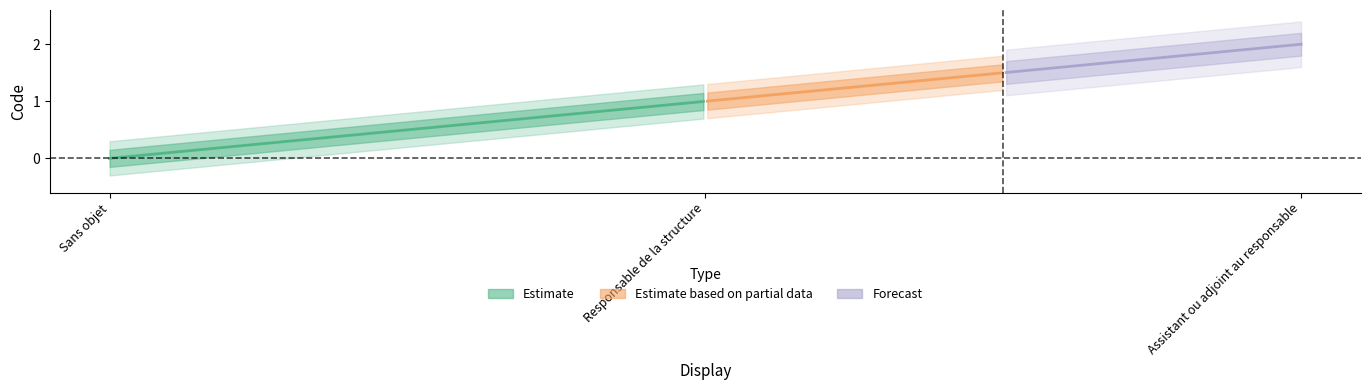

What is the sum of all values?

3